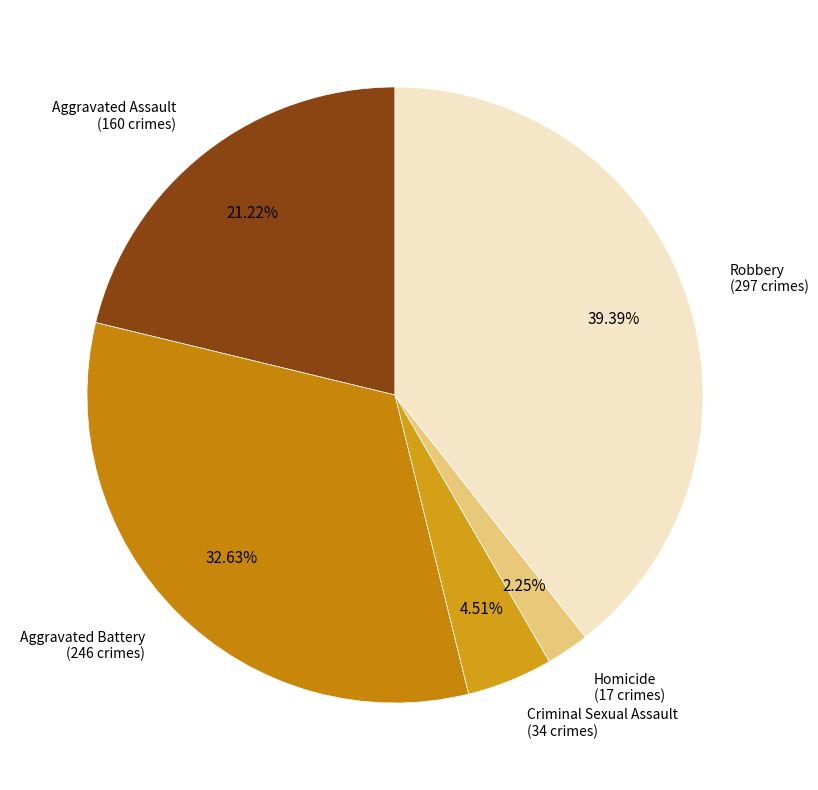

To the nearest percent, what is the average slice percentage?

20%